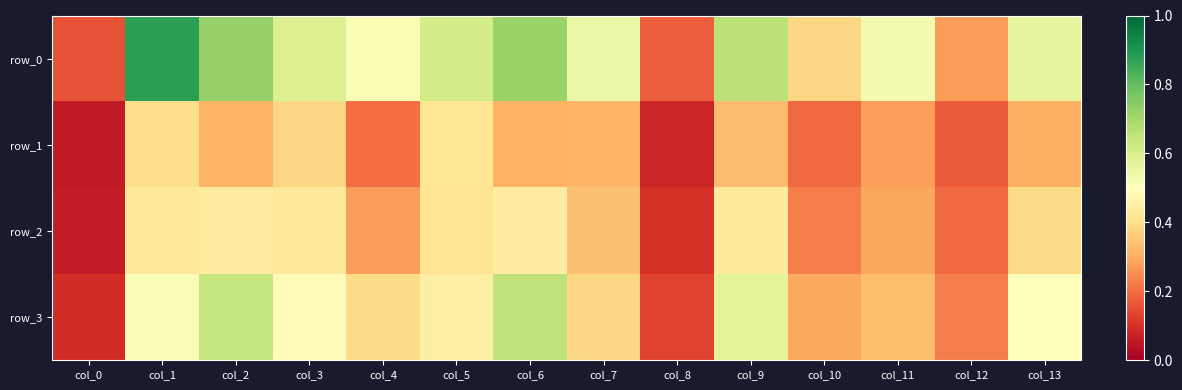

Count the number of categories in the chart.

14